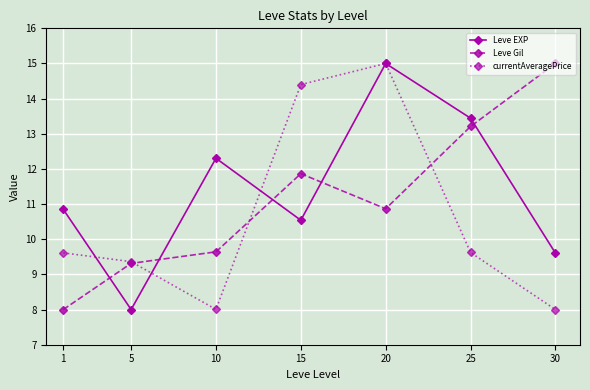

Reading right to left, what are all the values shown in this chart?

Leve EXP: 30=9.6	25=13.4	20=15.0	15=10.5	10=12.3	5=8.0	1=10.9
Leve Gil: 30=15.0	25=13.2	20=10.9	15=11.9	10=9.6	5=9.3	1=8.0
currentAveragePrice: 30=8.0	25=9.6	20=15.0	15=14.4	10=8.0	5=9.4	1=9.6